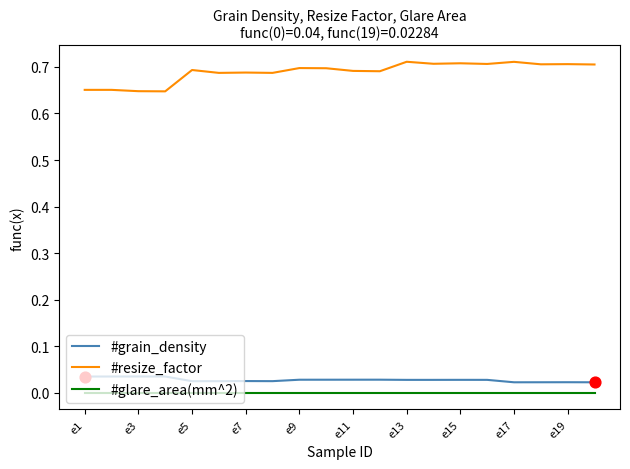

Which series has the widest spread of values?

#resize_factor